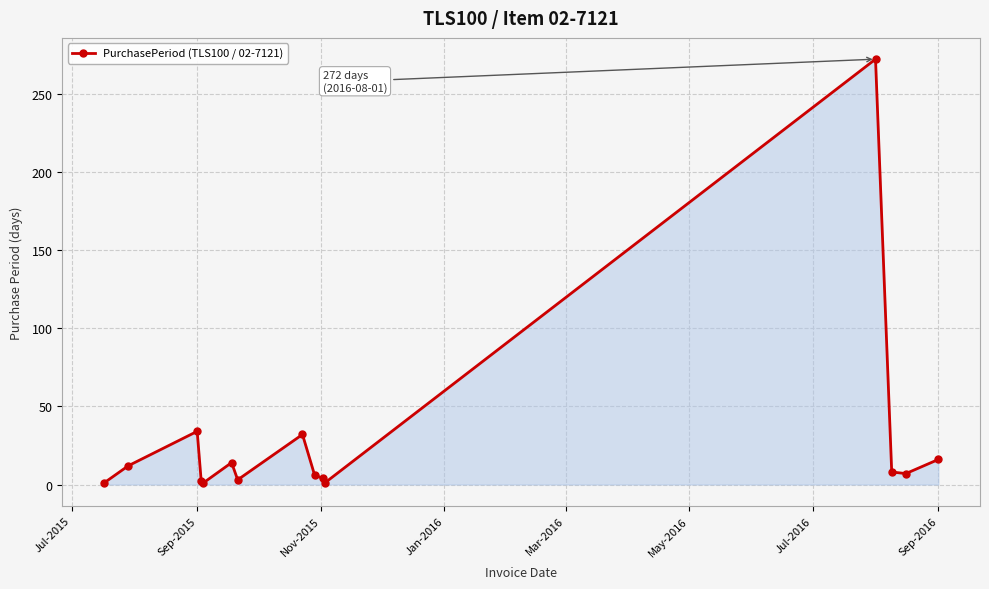

True or false: there are more than 0 points higher than both neighbors.

True